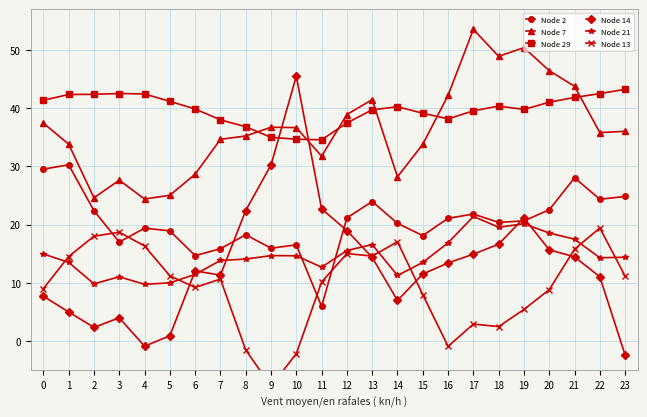

How many data points in Node 21 are less than 14?

10